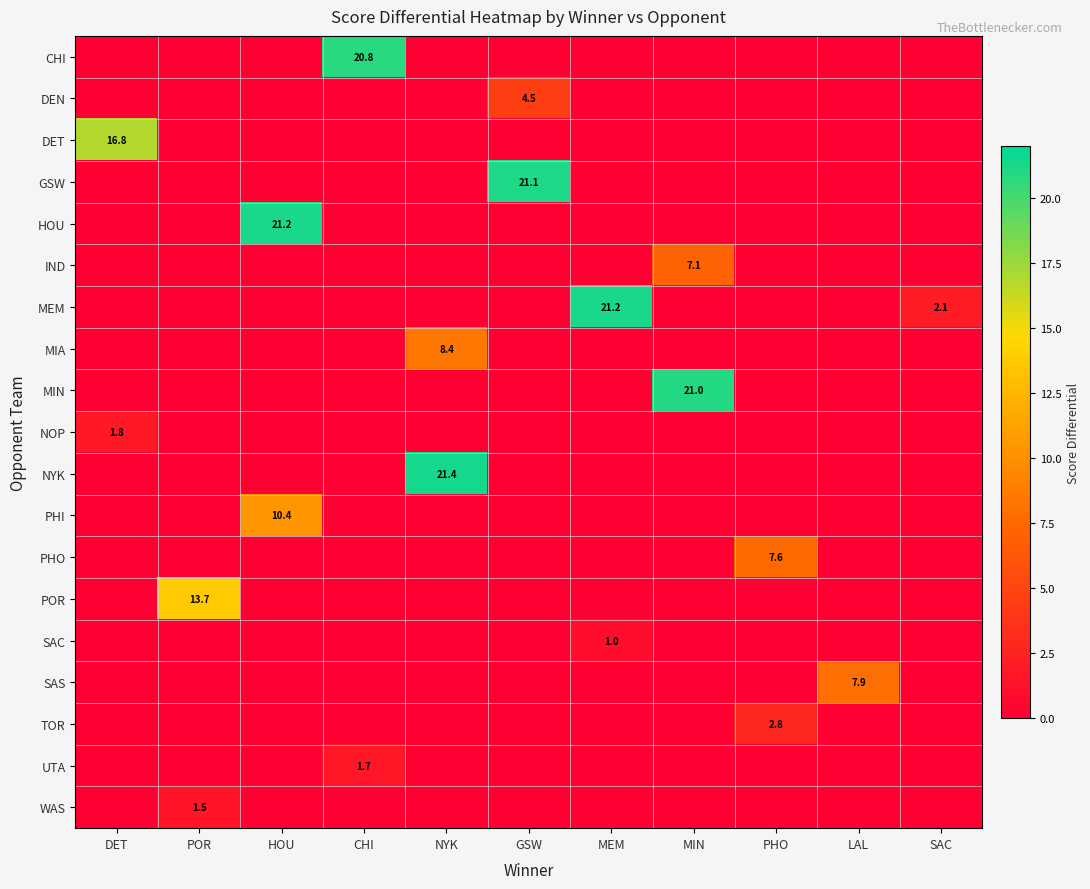

What is the average value of the MIN series?

1.9